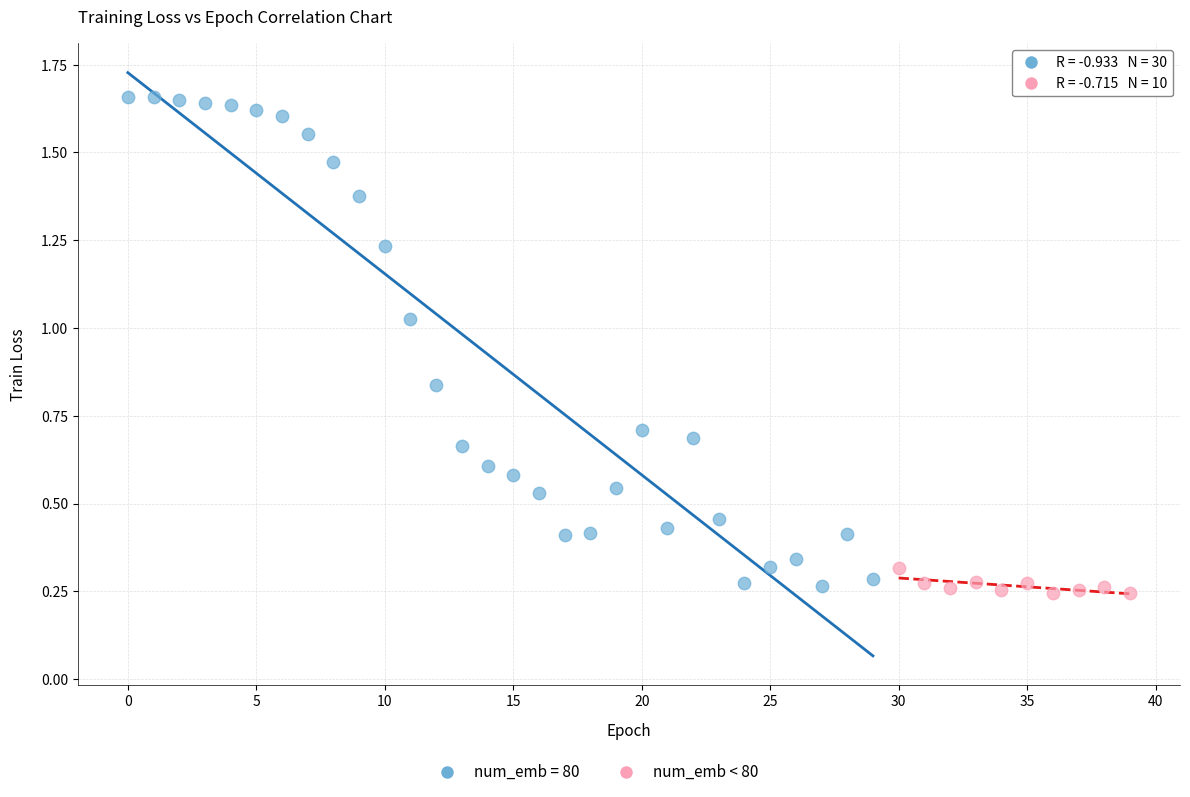

Which series contains the highest Y value?

num_emb = 80